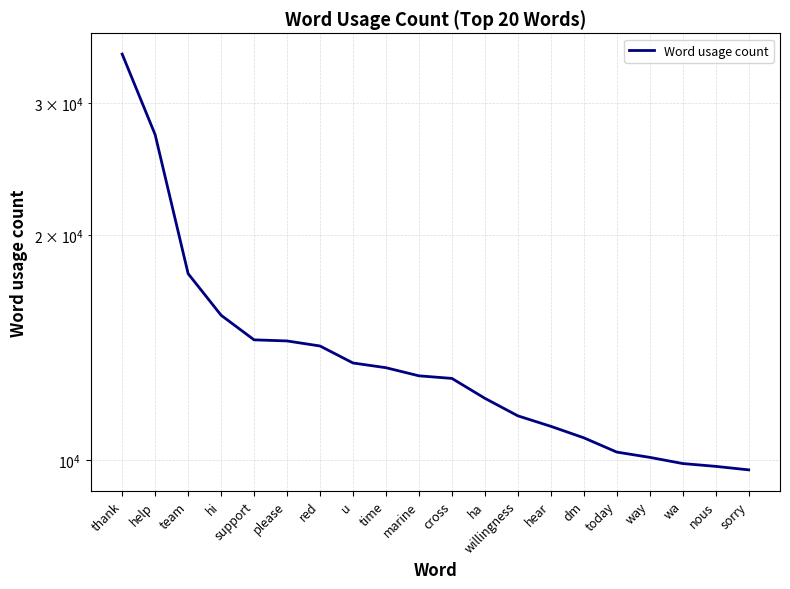

What is the change in value from u to marine?

-523